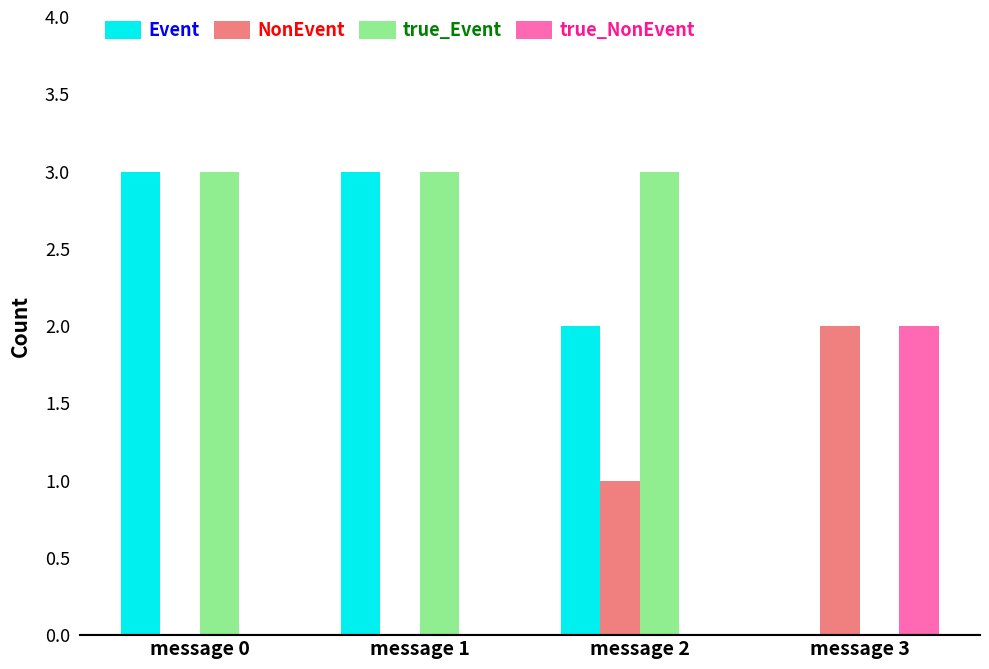

Is it true that NonEvent equals 1 at message 0?

False